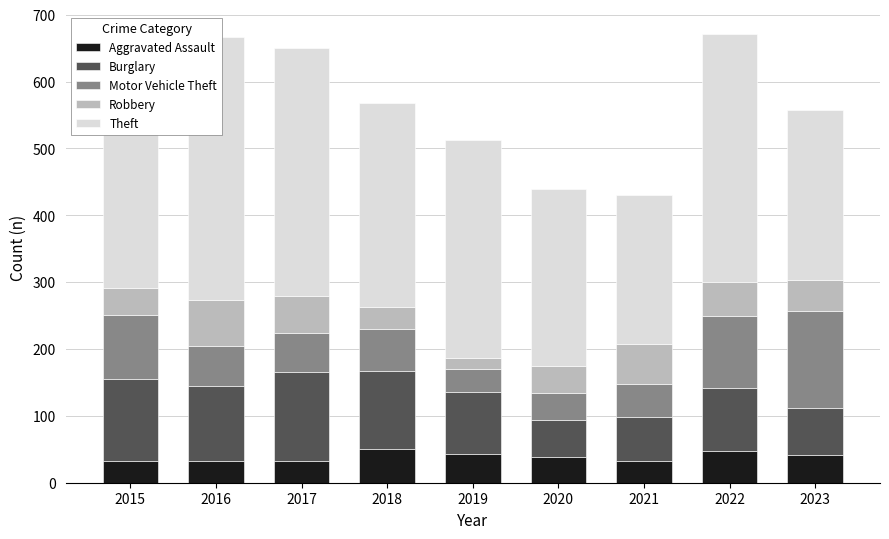

Reading left to right, transcribe all the data shown in this chart.

Aggravated Assault: 2015=32	2016=32	2017=32	2018=50	2019=43	2020=39	2021=32	2022=47	2023=42
Burglary: 2015=123	2016=113	2017=133	2018=117	2019=92	2020=55	2021=67	2022=94	2023=70
Motor Vehicle Theft: 2015=96	2016=59	2017=59	2018=63	2019=35	2020=40	2021=49	2022=109	2023=145
Robbery: 2015=41	2016=69	2017=55	2018=33	2019=17	2020=40	2021=59	2022=50	2023=46
Theft: 2015=369	2016=394	2017=372	2018=305	2019=325	2020=266	2021=224	2022=371	2023=255